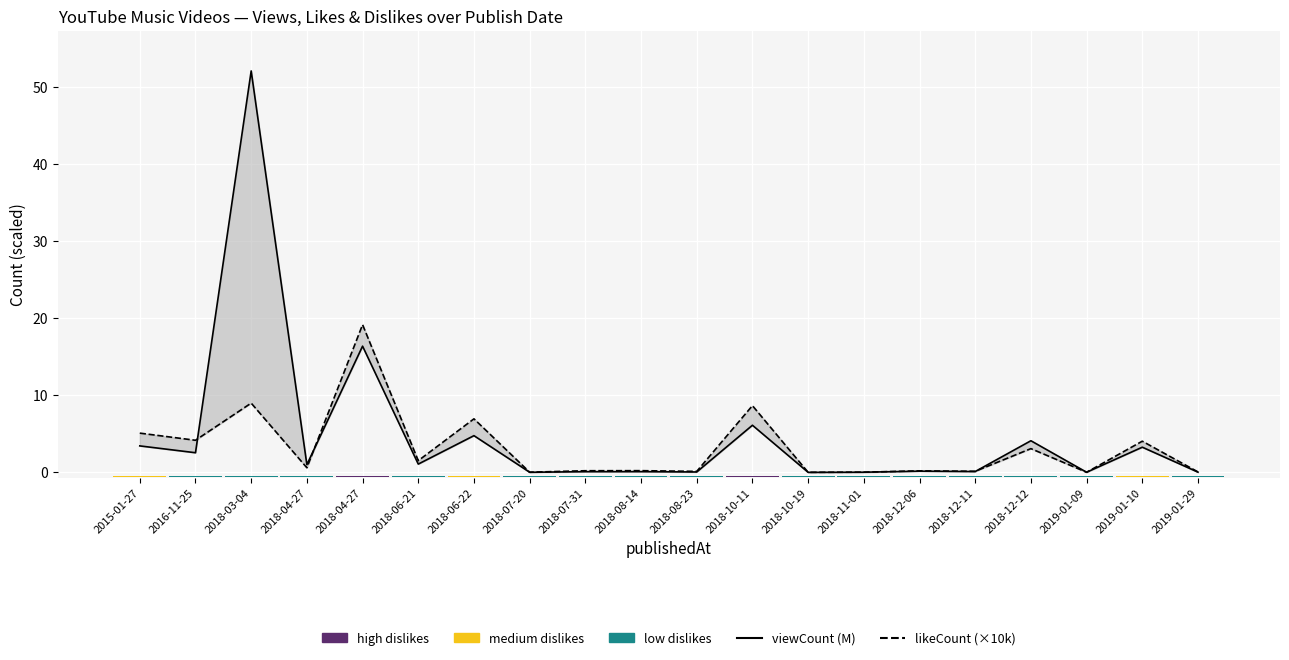

List the series in order of their overall mean, lowest first.

likeCount, viewCount